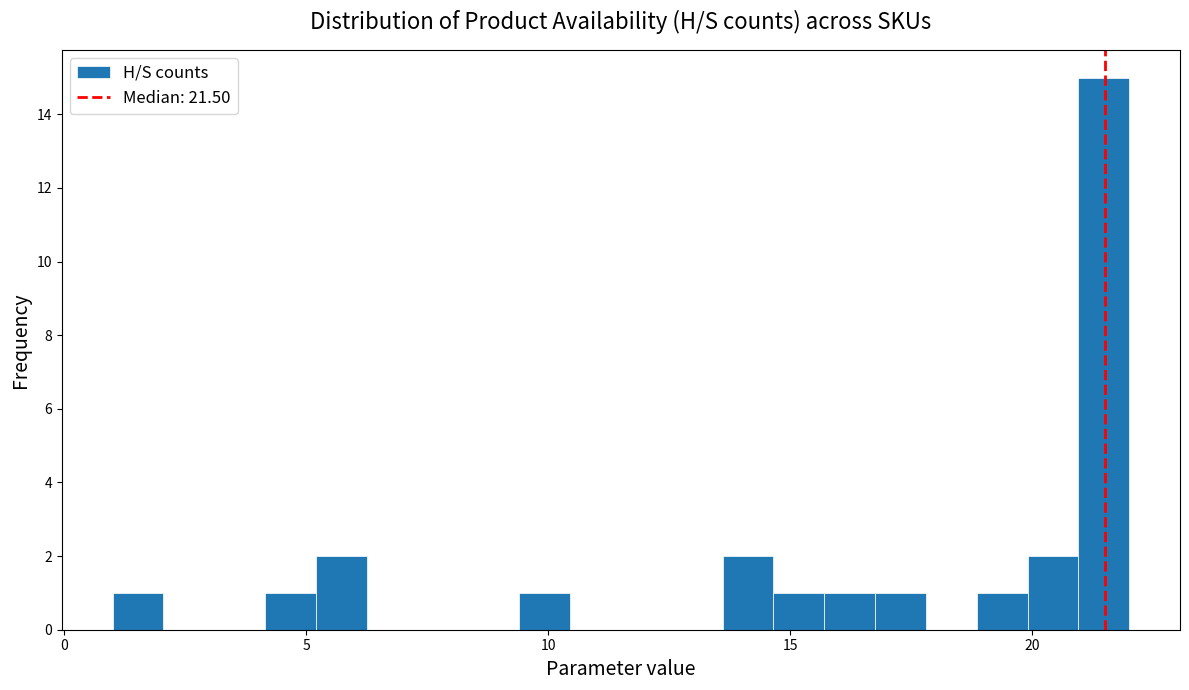

Around what value on the x-axis is the tallest bar? Give the approximate position of its centre, as read against the axis.

21.5